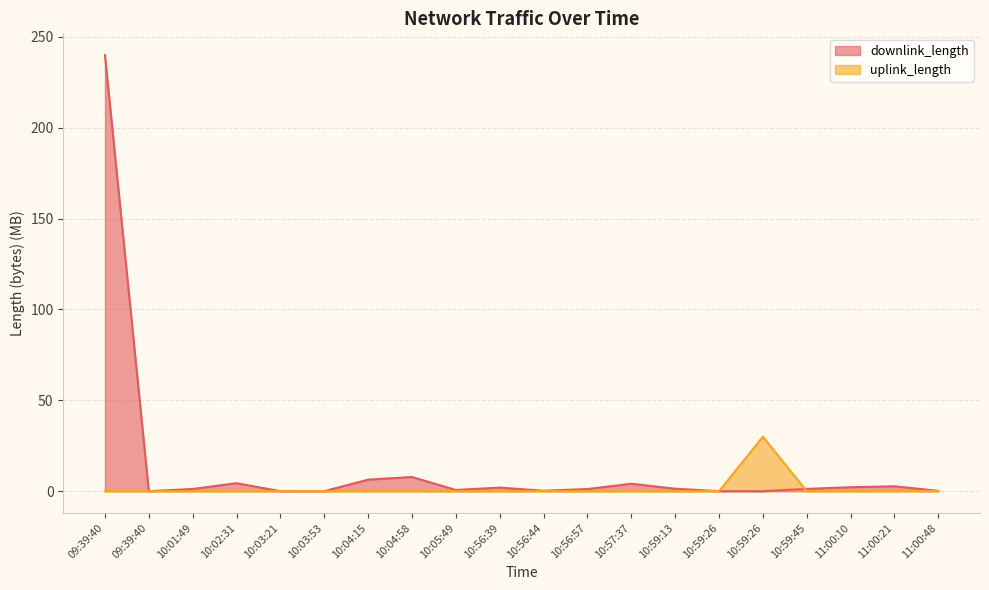

Rank the series by their maximum value, from highest to lowest.

downlink_length, uplink_length